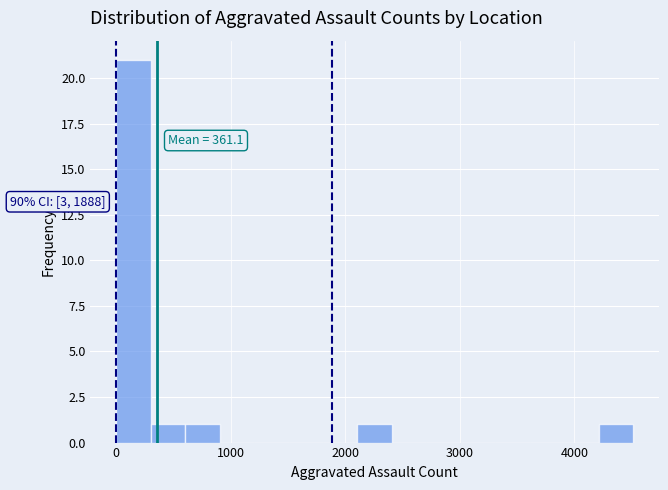

Around what value on the x-axis is the tallest bar? Give the approximate position of its centre, as read against the axis.

200